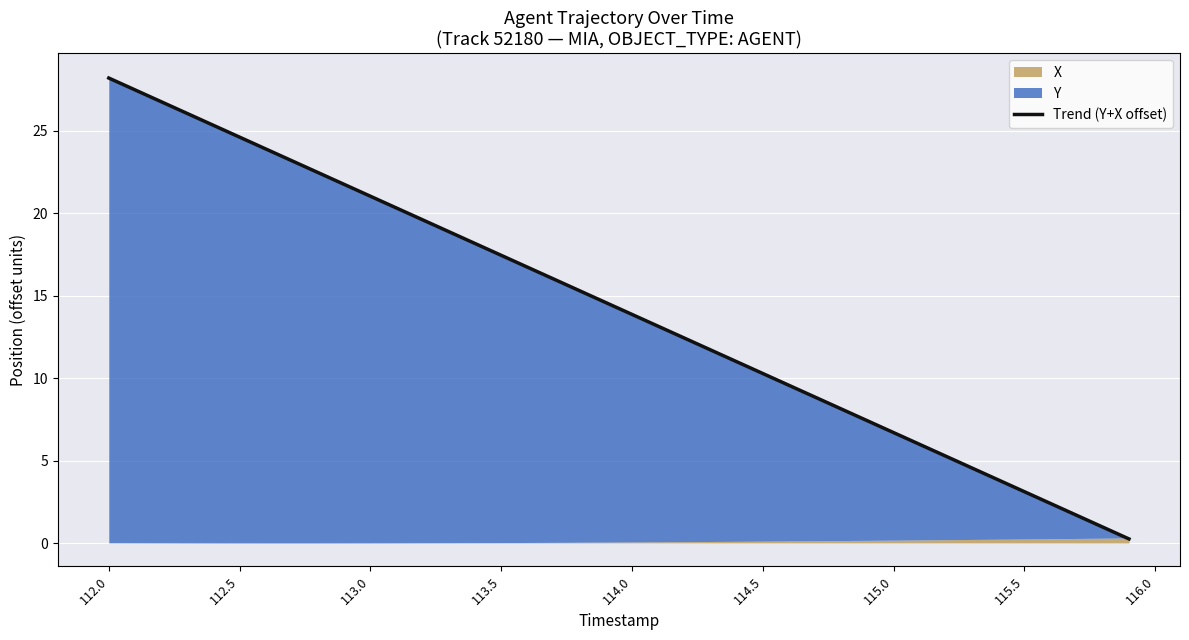

What is the sum of all values?

569.0